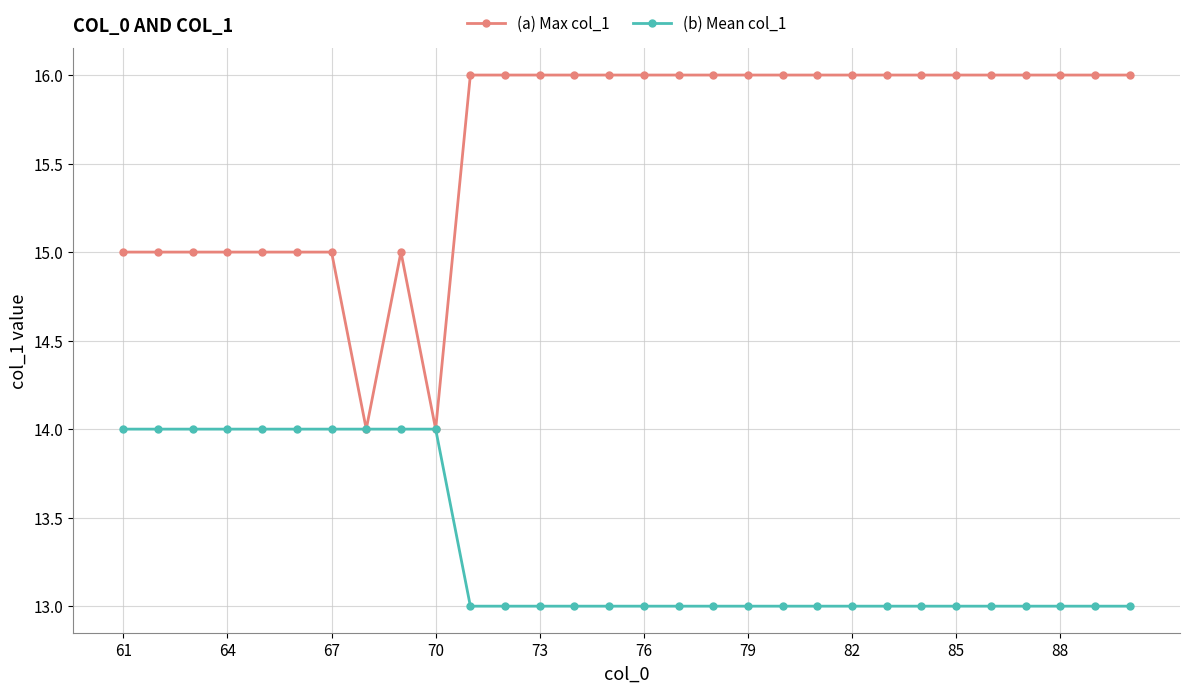

What is the value of the (a) Max col_1 point at the 25th from the left?

16